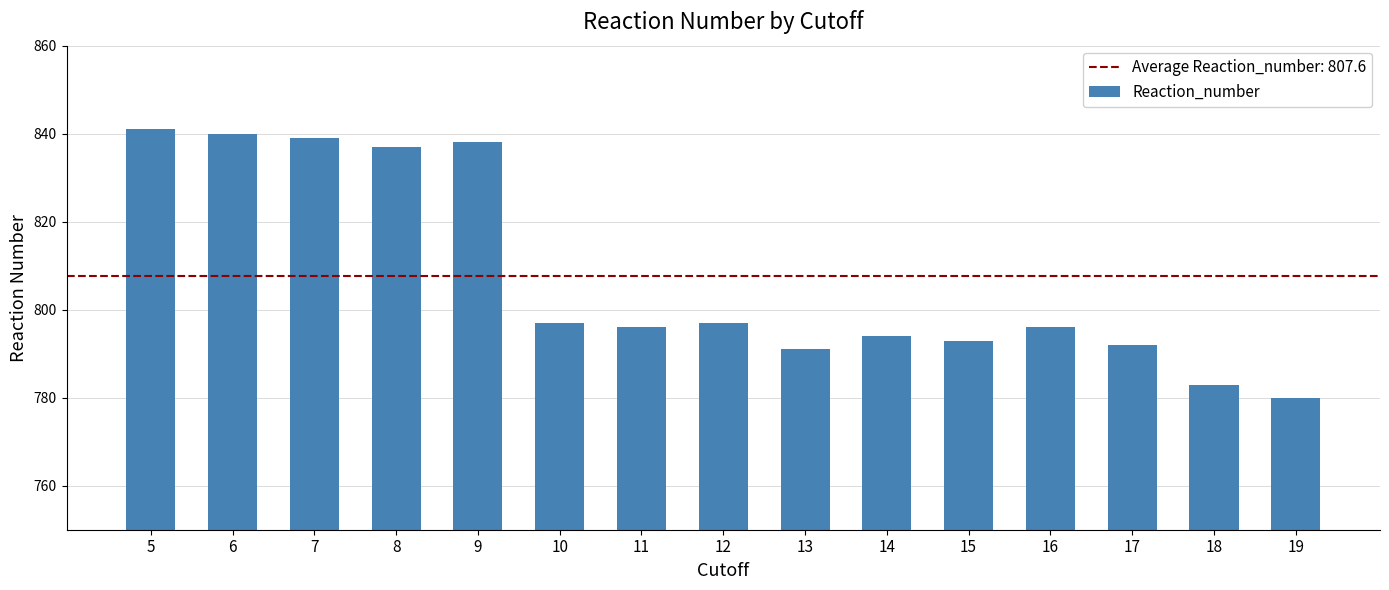

What is the approximate value at 9?

838